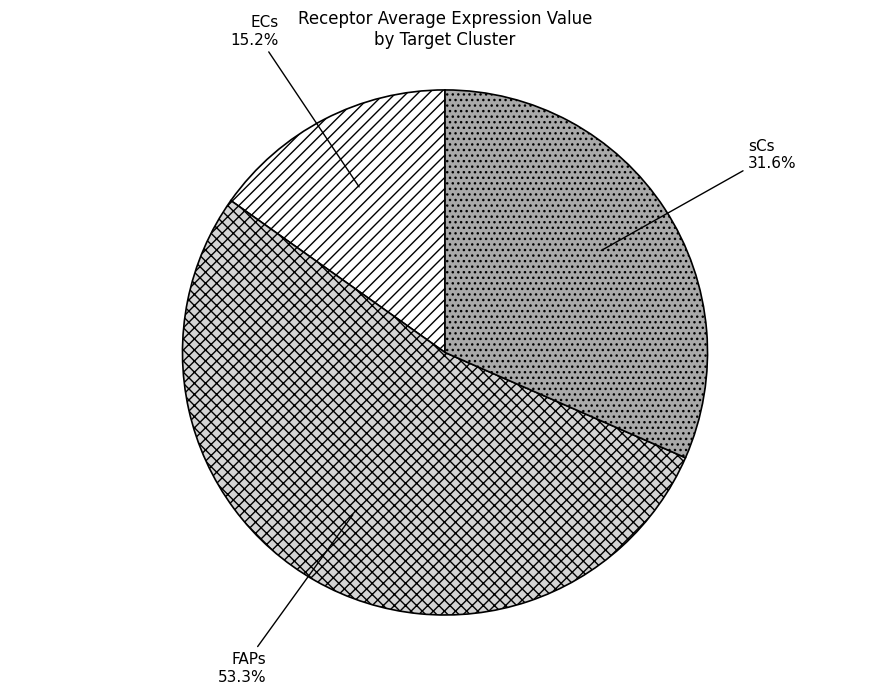

Does sCs account for over 50% of the chart?

No